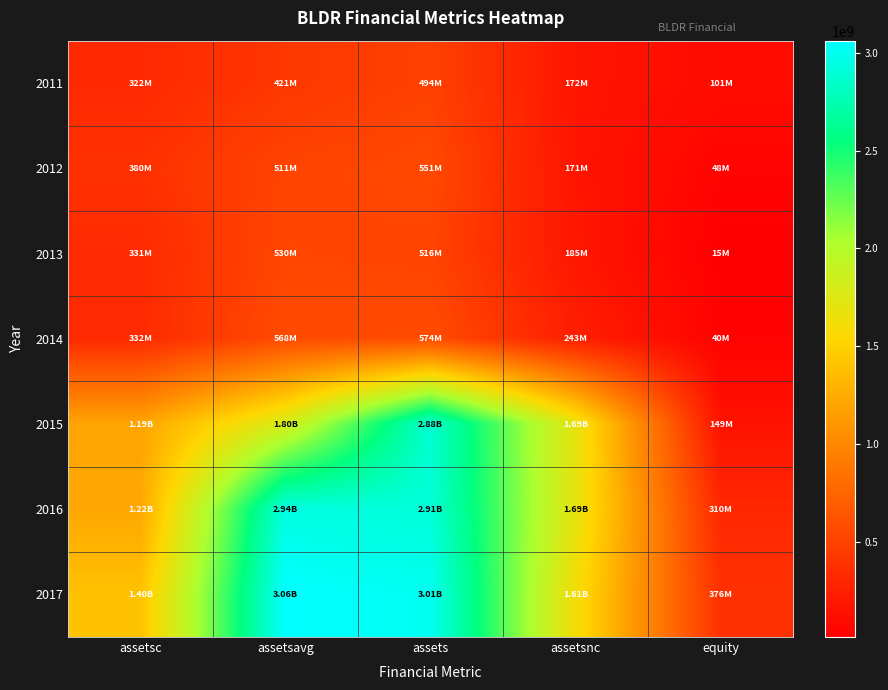

What is the total value across all series at assetsnc?

5761900000